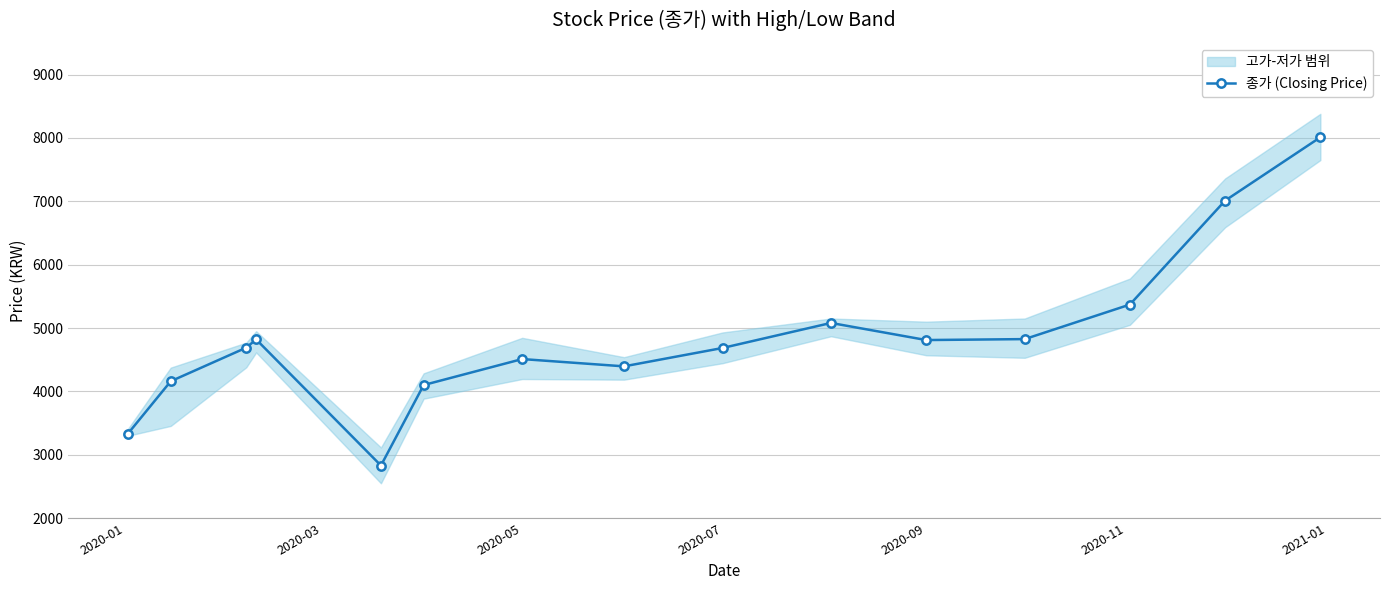

What is the value of the 11th point from the left?

4810